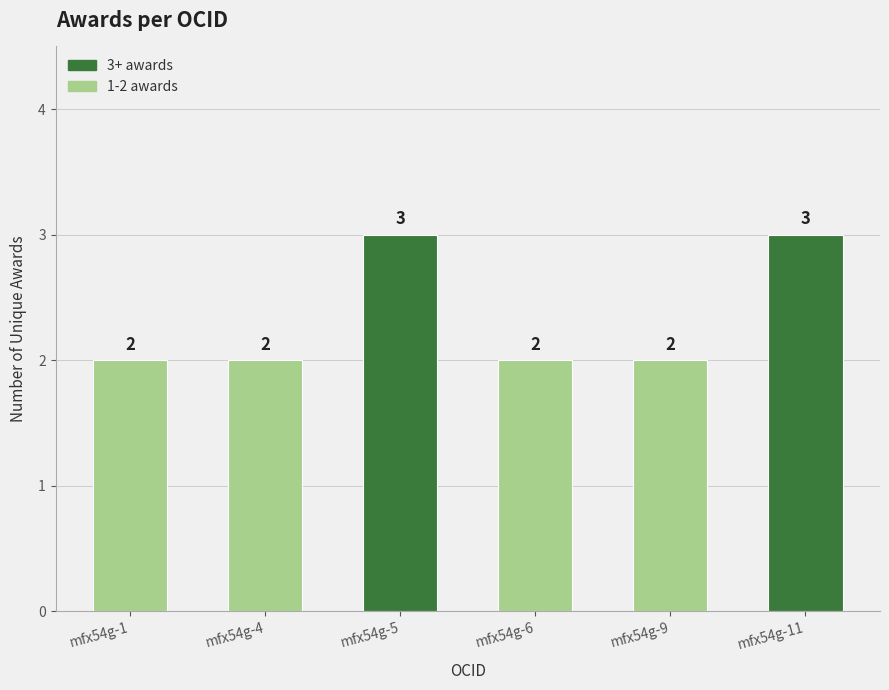

How many series are shown in this chart?

1